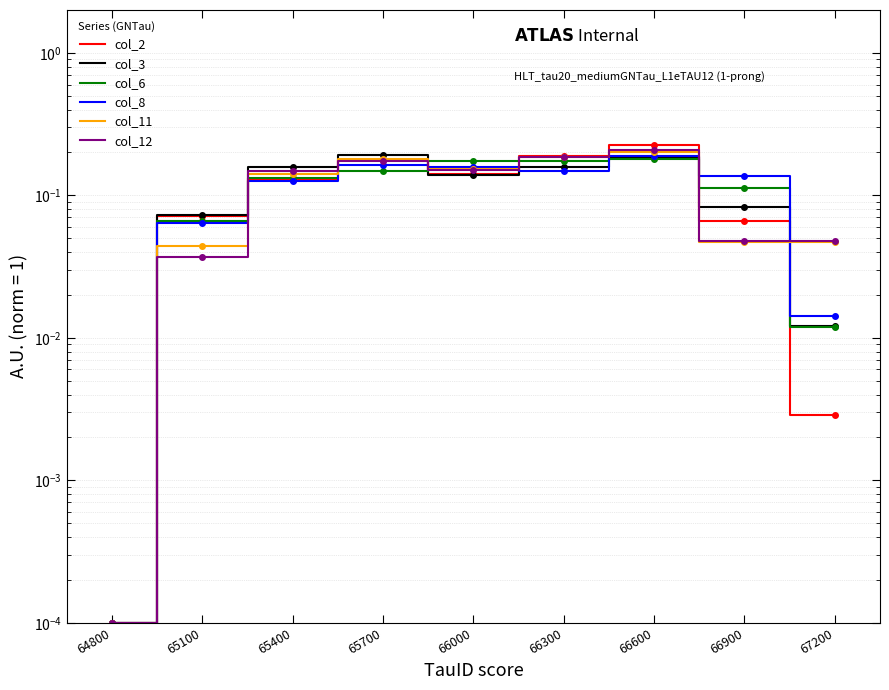

Where do col_11 and col_6 first cross each other?

65100 and 65400